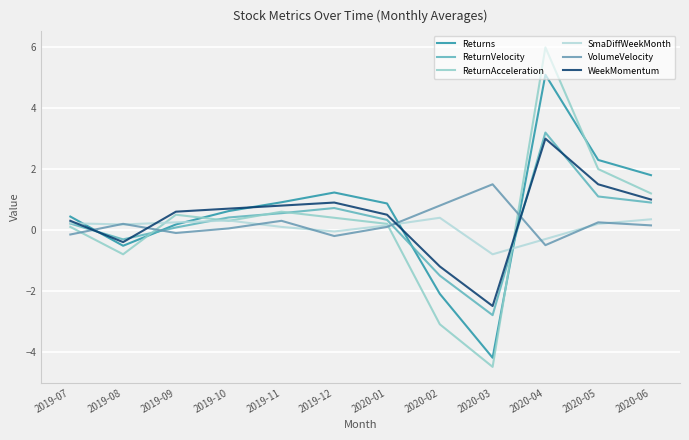

True or false: ReturnVelocity and VolumeVelocity cross at least once.

True